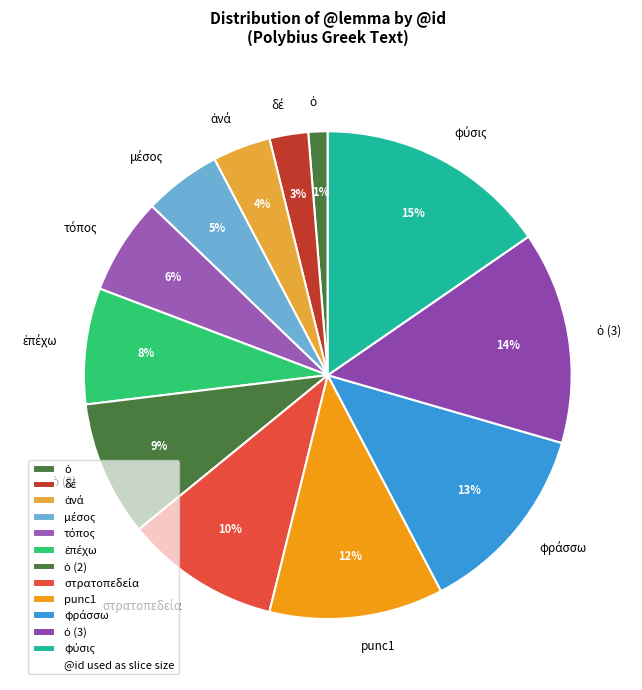

To the nearest percent, what is the difference between the largest and smallest slice percentages?

14%